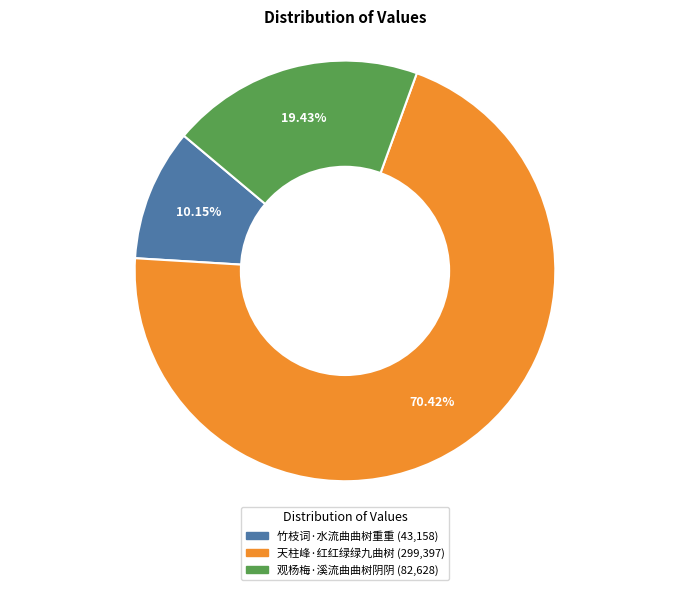

What is the ratio of the value at 竹枝词·水流曲曲树重重 to the value at 观杨梅·溪流曲曲树阴阴?

0.5